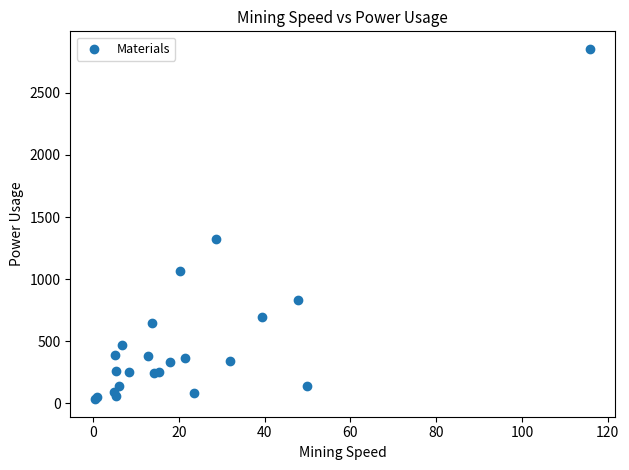

What Y value in the scatter plot is closest to 1443?

1324.0